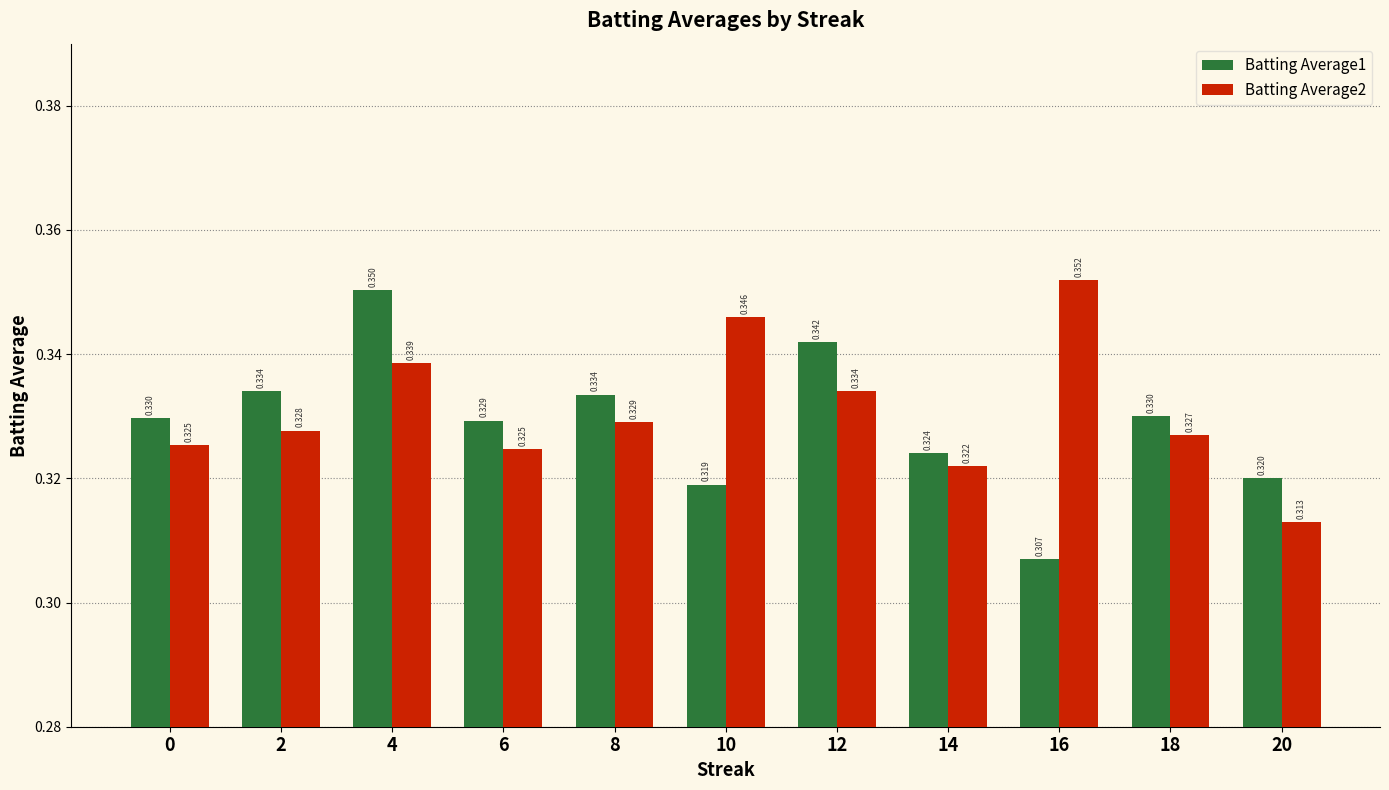

Is the value of Batting Average1 at 18 greater than the value of Batting Average2 at 20?

Yes